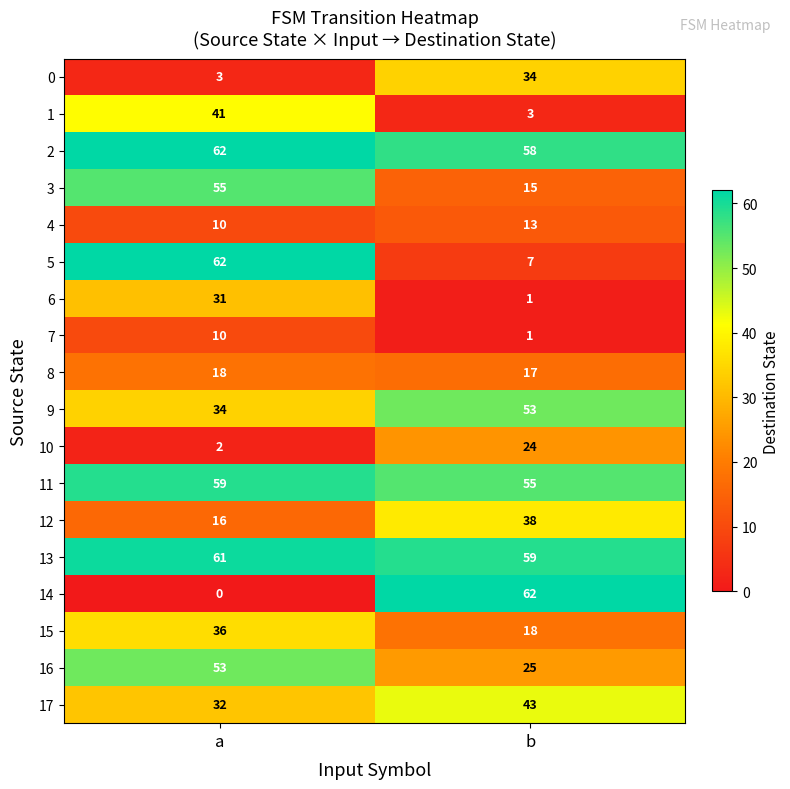

Count the number of data series in this chart.

18